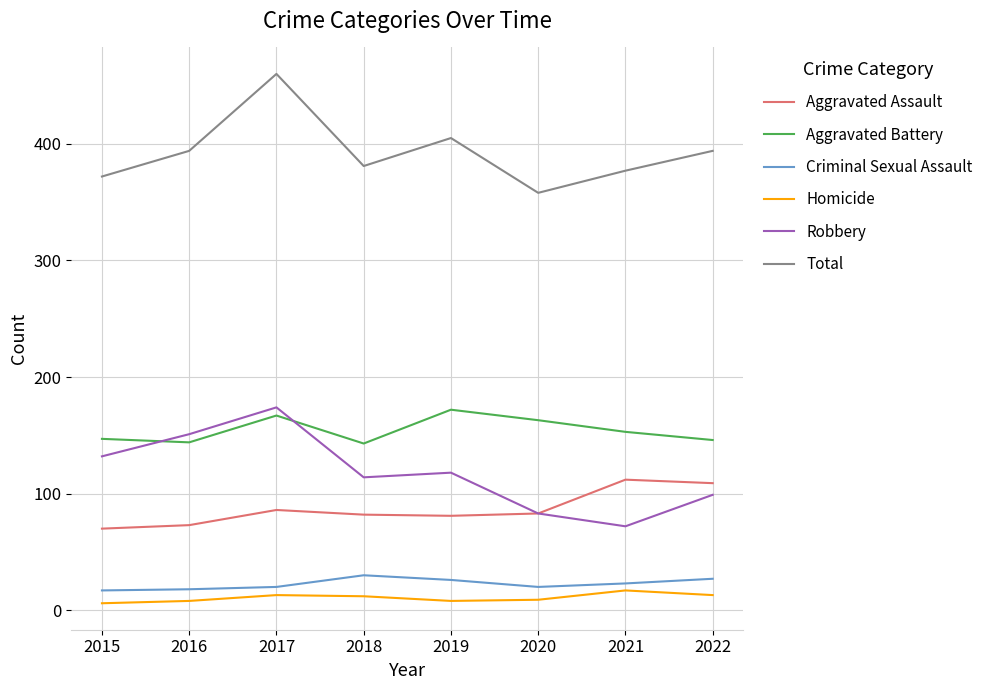

What is the sum of the Total values at 2018 and 2015?

753